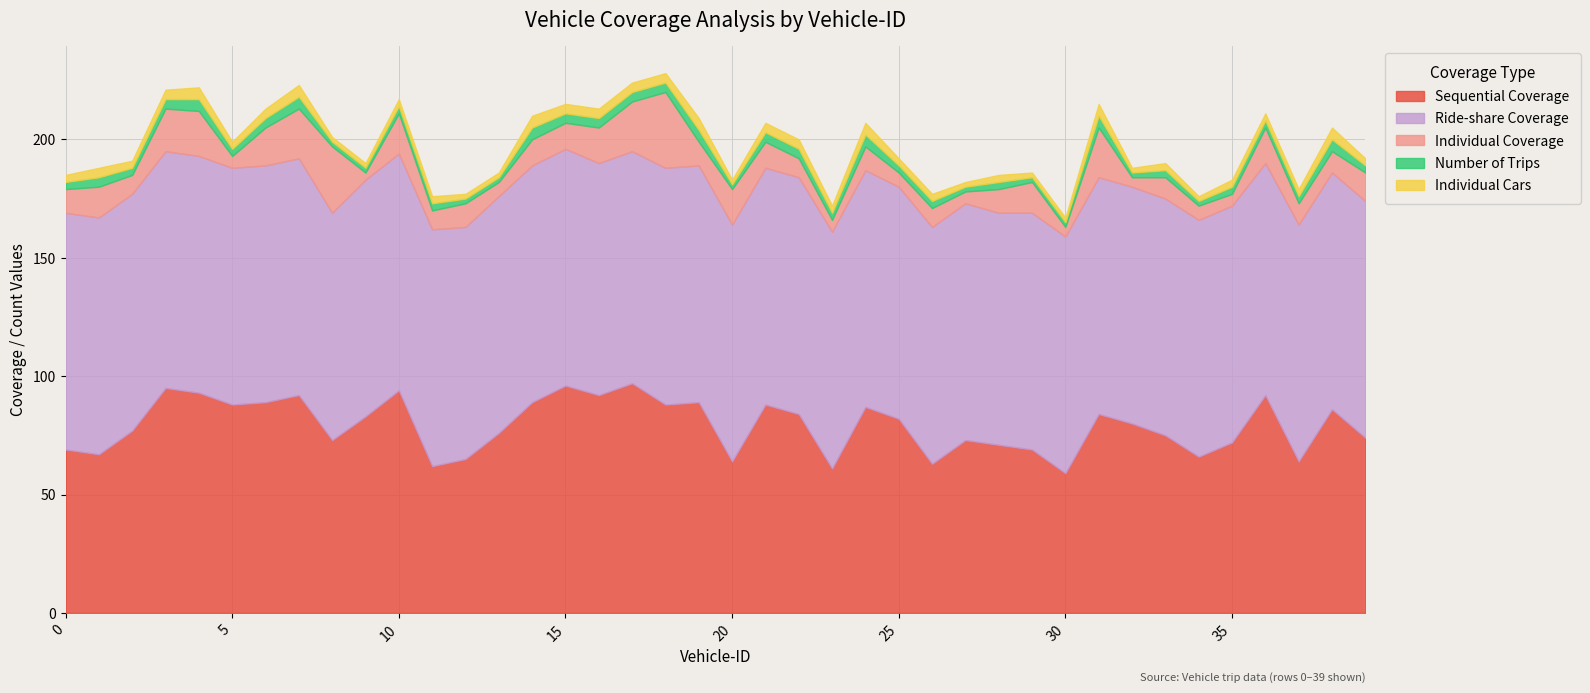

True or false: Number of Trips and Individual Coverage cross at least once.

False